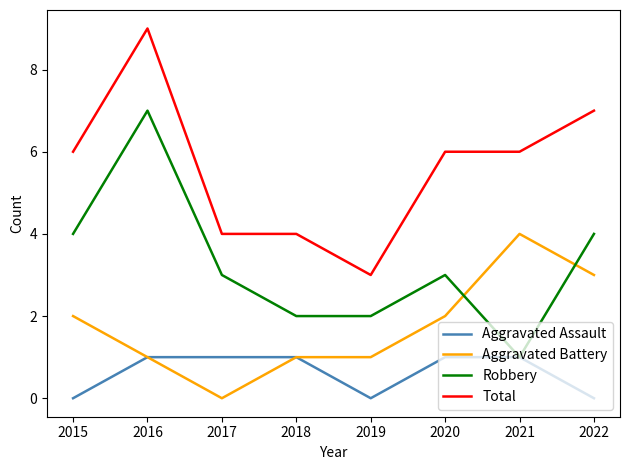

At which category does Aggravated Battery reach its first local valley?

2017